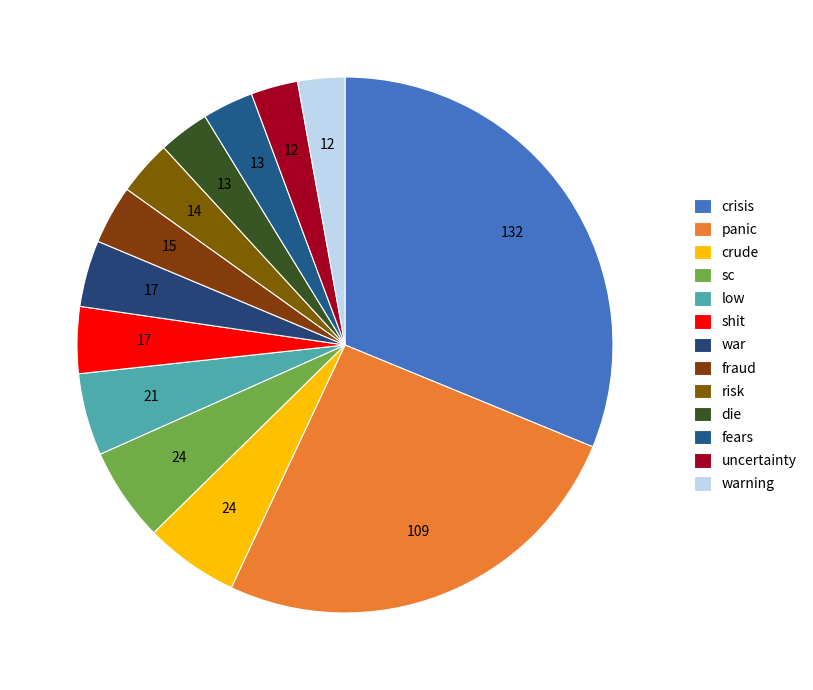

Count the number of slices in the pie.

13